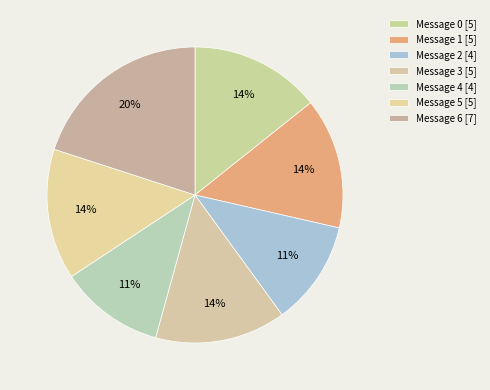

Count the number of slices in the pie.

7